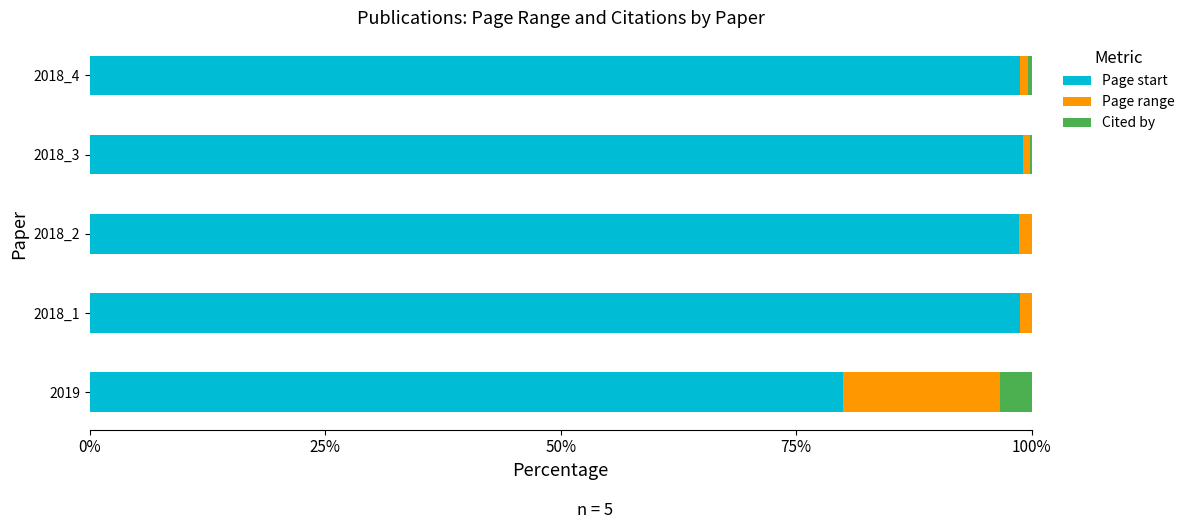

What is the sum of all Page start values?

475.3